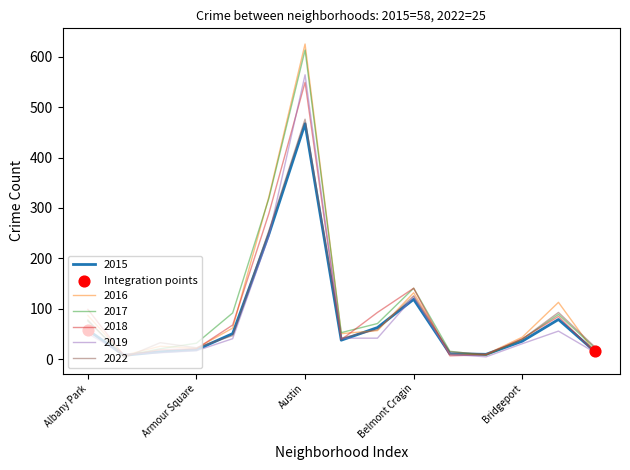

At how many categories does at least one series exceed 419?

1